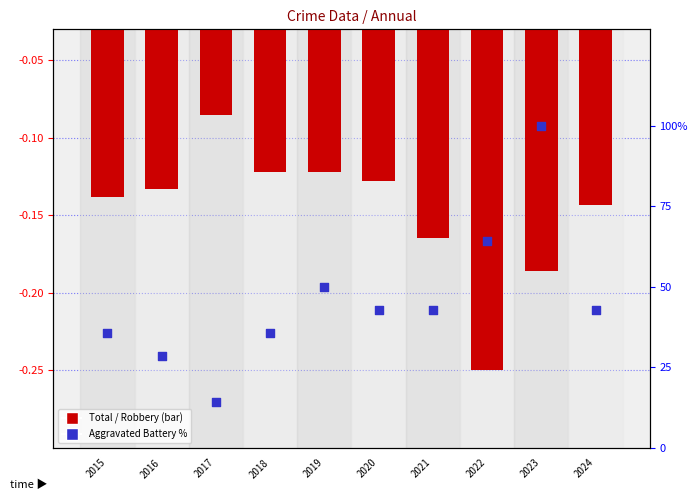

At how many categories does at least one series exceed 85?

1